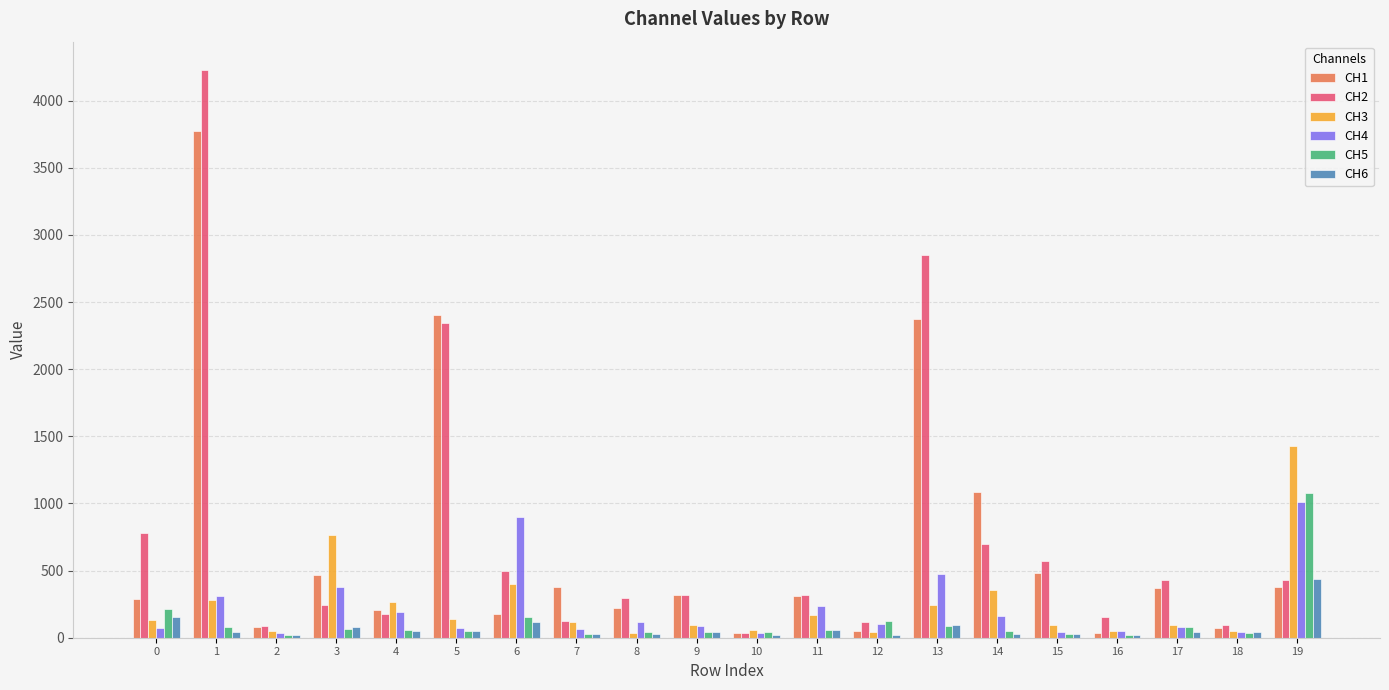

What is the difference between the second highest and second lowest values in the CH6 series?

136.6